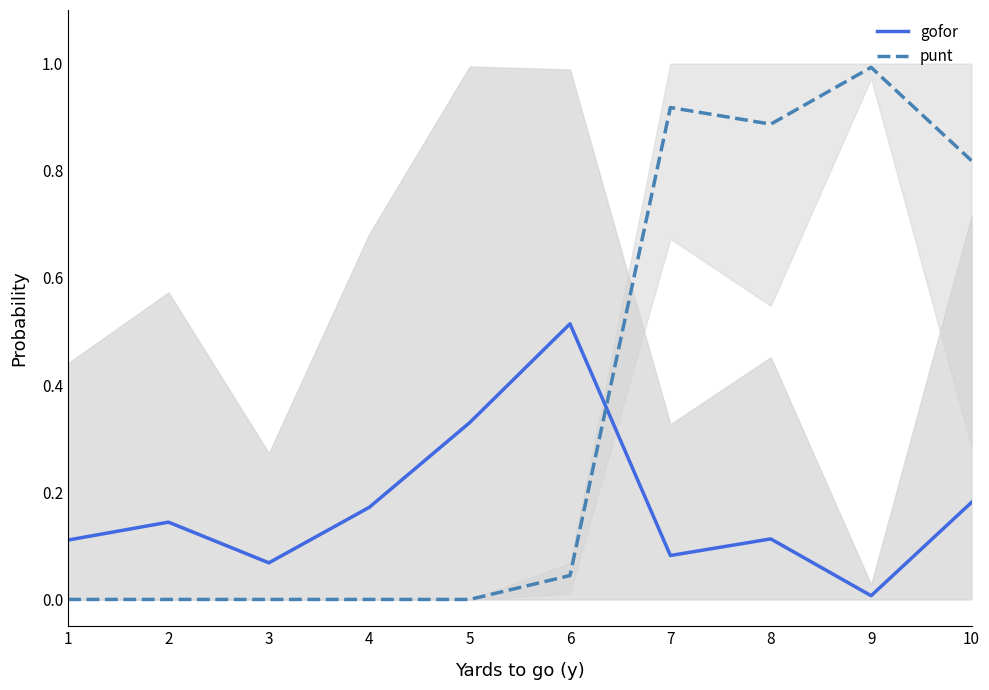

Reading left to right, what are all the values shown in this chart?

gofor: 0.1	0.1	0.1	0.2	0.3	0.5	0.1	0.1	0.0	0.2
punt: 0.0	0.0	0.0	0.0	0.0	0.0	0.9	0.9	1.0	0.8